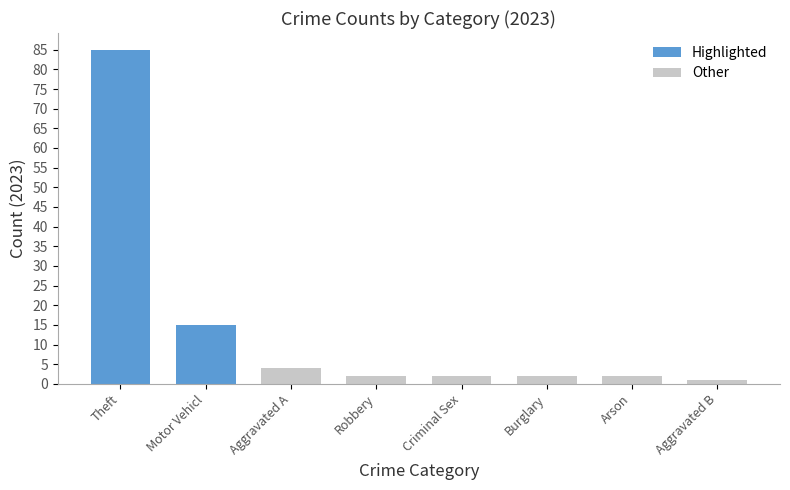

How many values in the 2023 series are below 2?

1